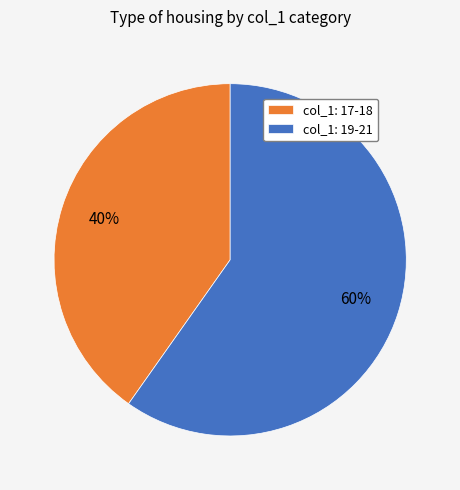

What is the ratio of the value at col_1: 19-21 to the value at col_1: 17-18?

1.5